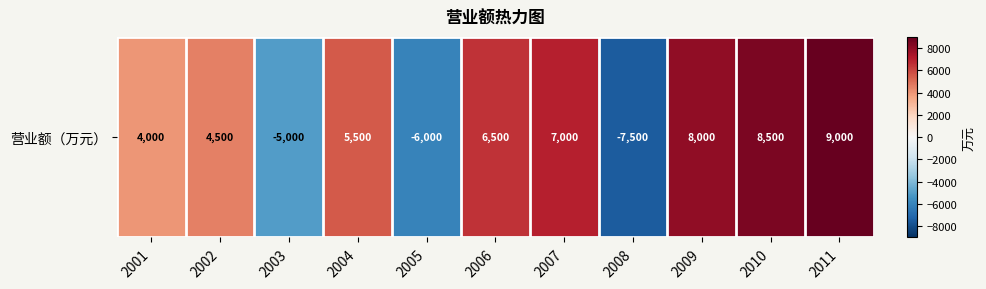

What is the difference between the maximum and second lowest values?

15000